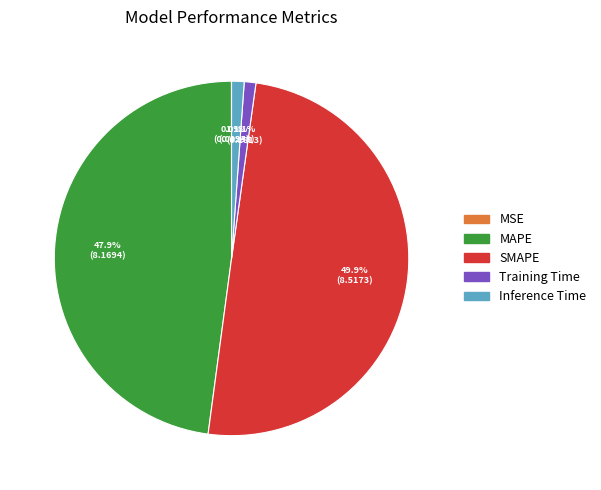

Between SMAPE and Inference Time, which is larger?

SMAPE